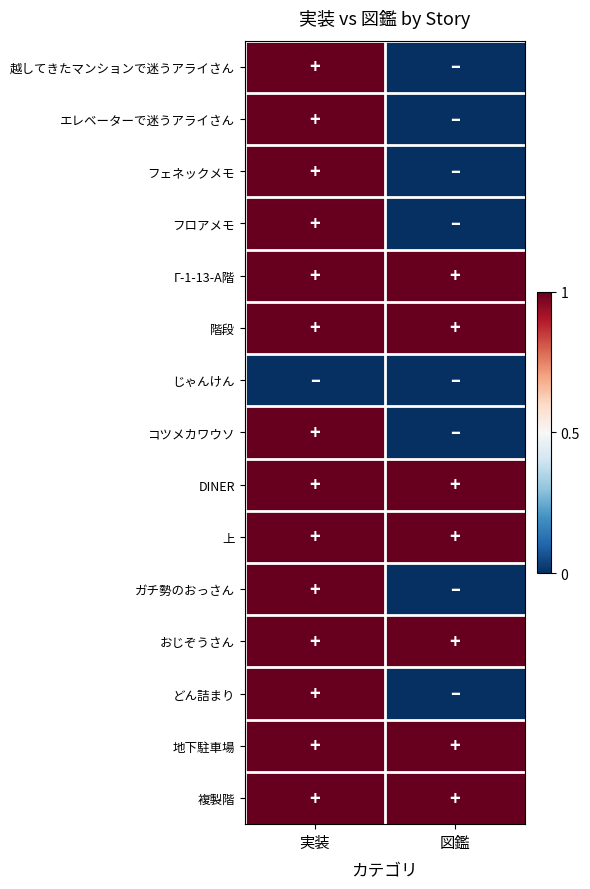

Which category has the highest value across all series?

実装